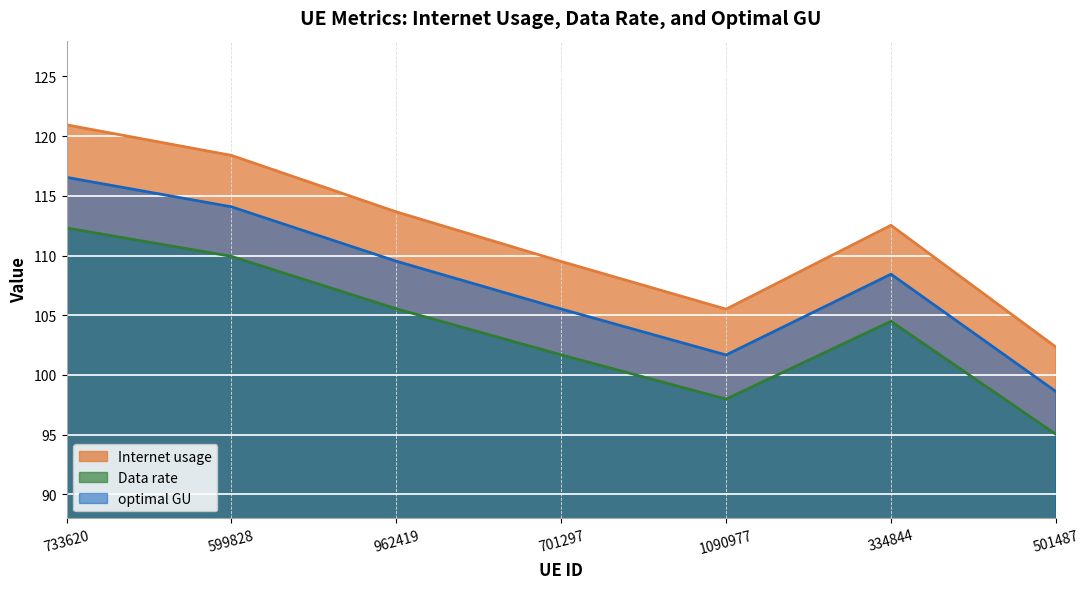

Rank the categories by optimal GU value from highest to lowest.

733620, 599828, 962419, 334844, 701297, 1090977, 501487